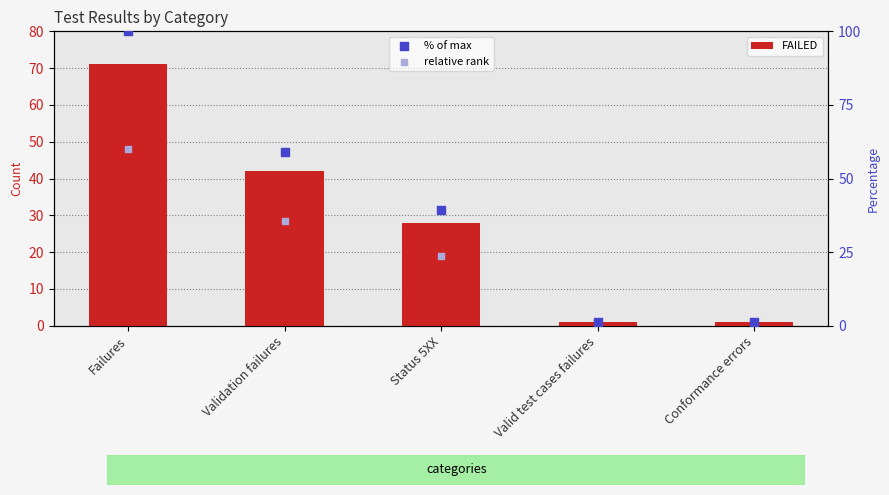

Which series has the largest total across all categories?

% of max